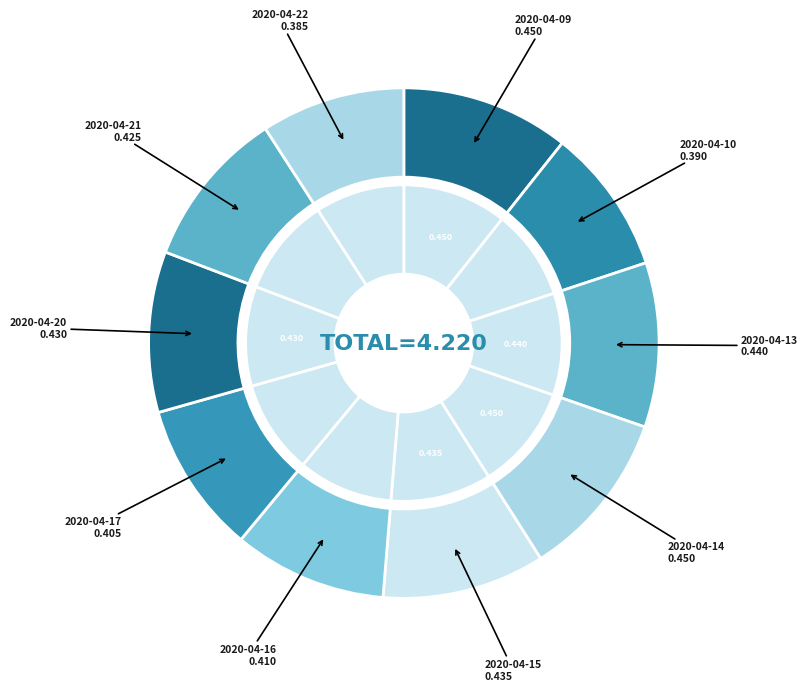

What percentage do 2020-04-10 and 2020-04-09 together represent?

19.9%